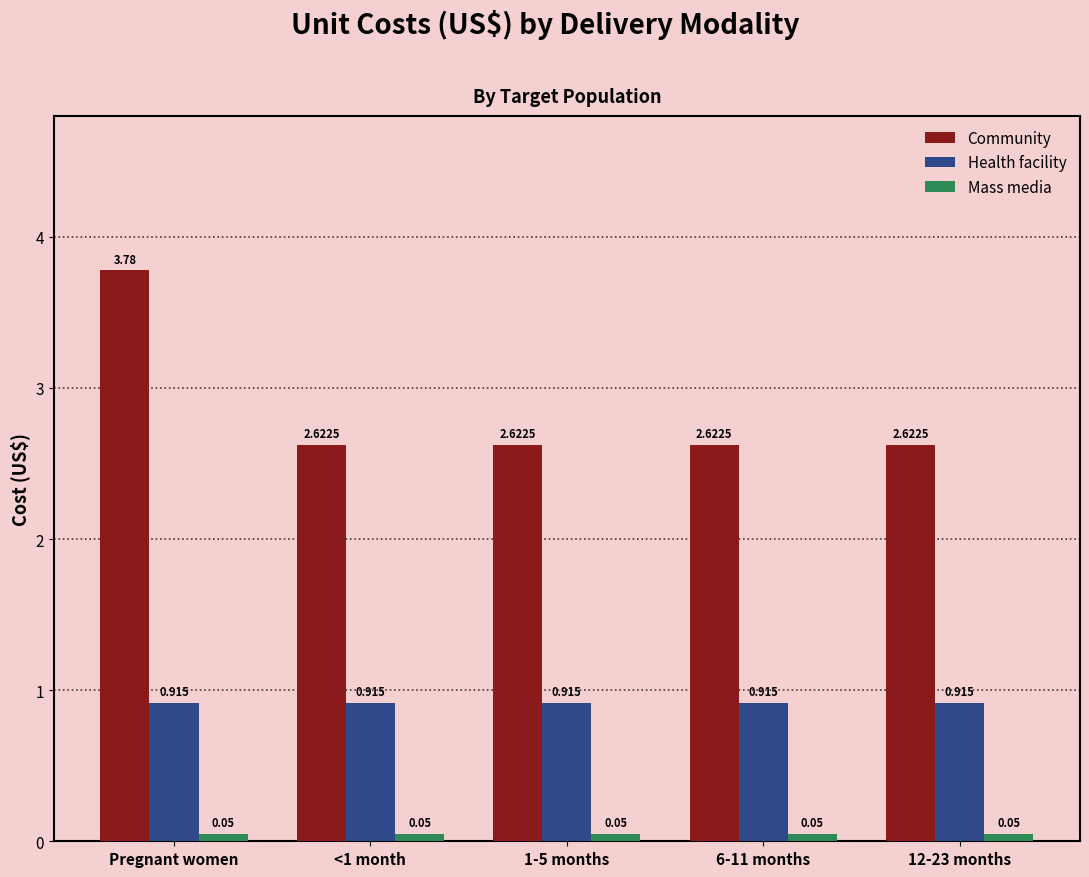

Between Pregnant women and 6-11 months, which series saw the biggest shift?

Community